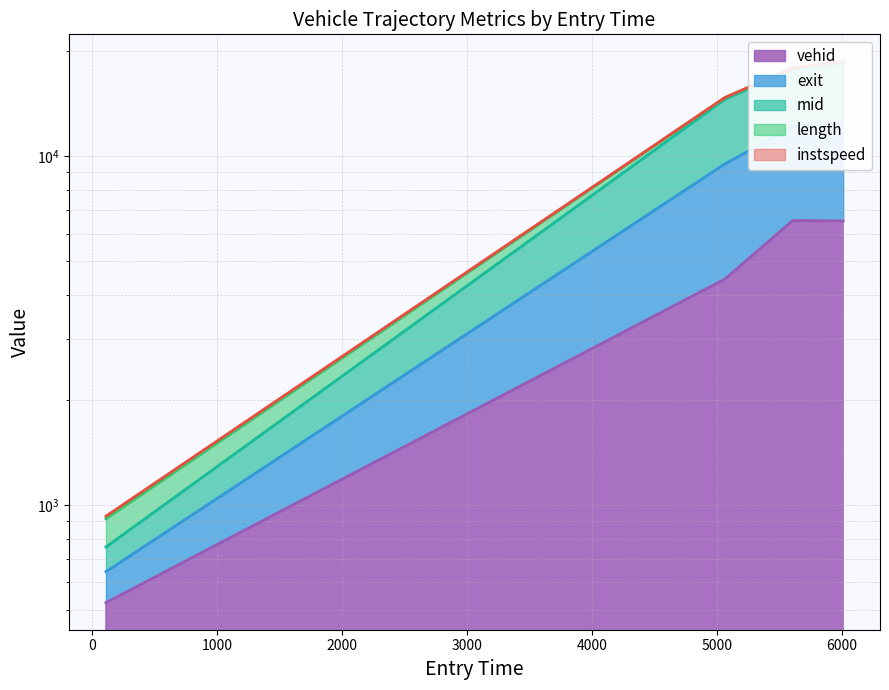

Is the value of exit at 5061.361396257734 greater than the value of vehid at 5061.361396257734?

Yes